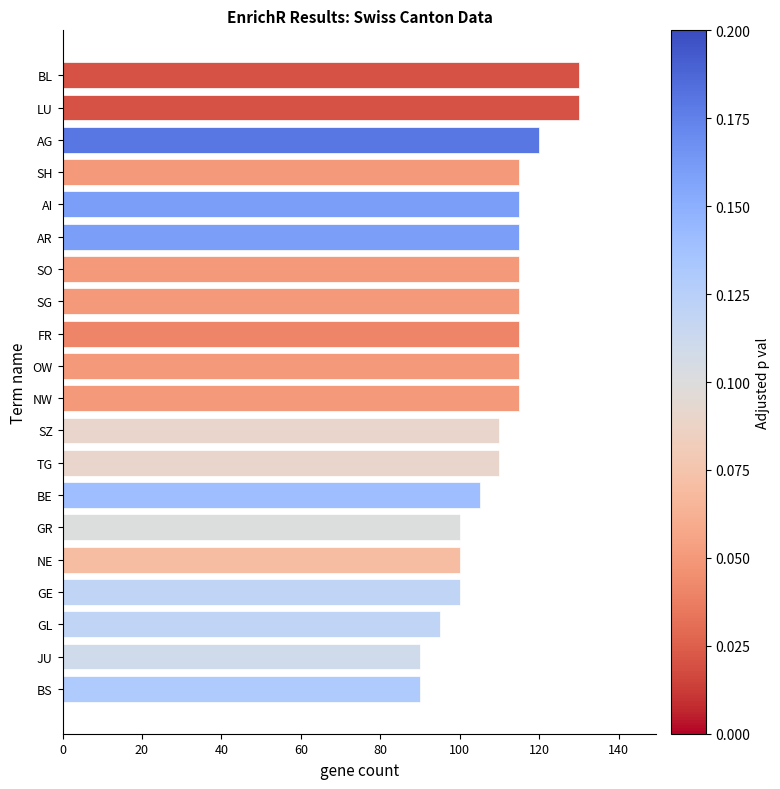

How many values are between 100 and 115?

14